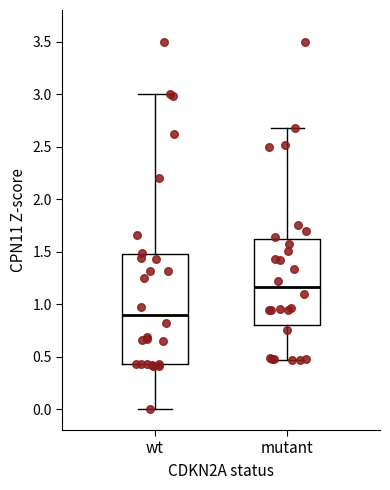

Where does the upper whisker of the box for wt end on the y-axis? The values are not printed on the chart, so give them approximately, as read against the axis.

3.00